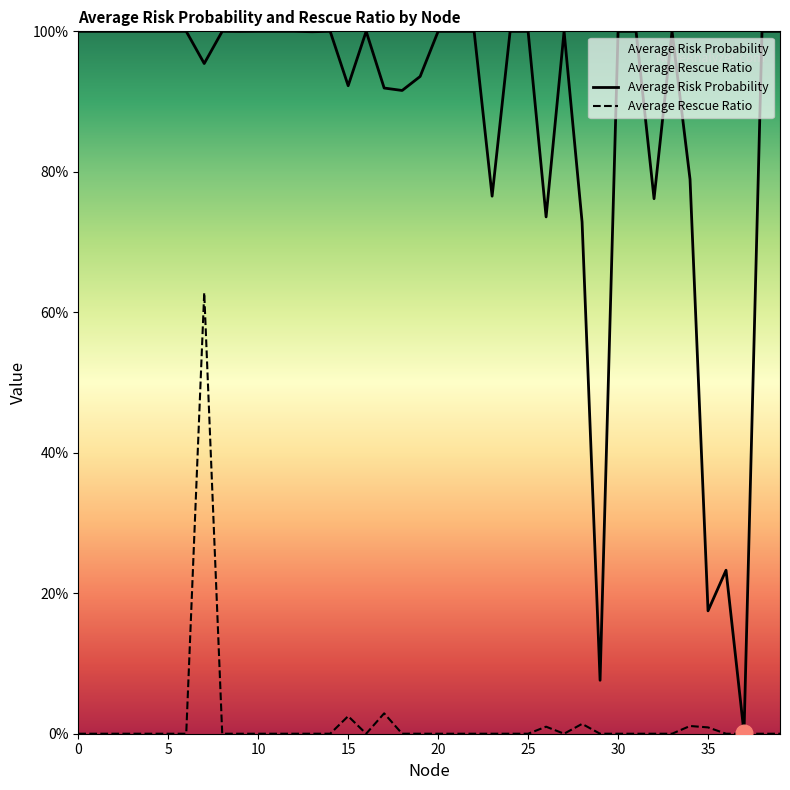

True or false: Average Rescue Ratio has more than 1 interior local peaks.

True